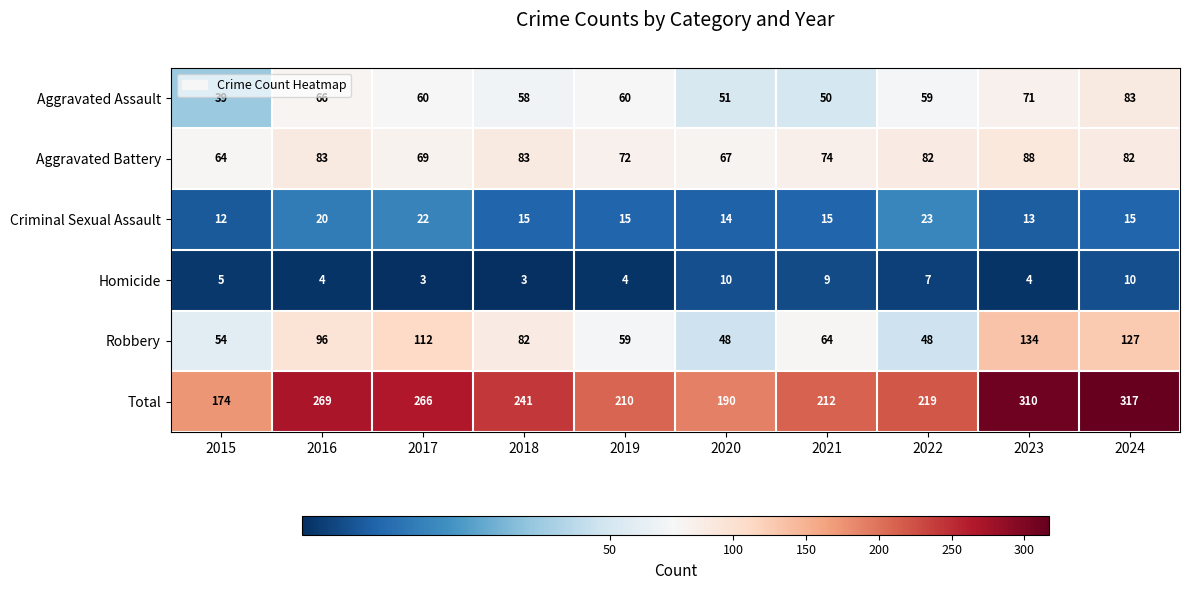

At which label does Aggravated Battery reach its peak?

2023